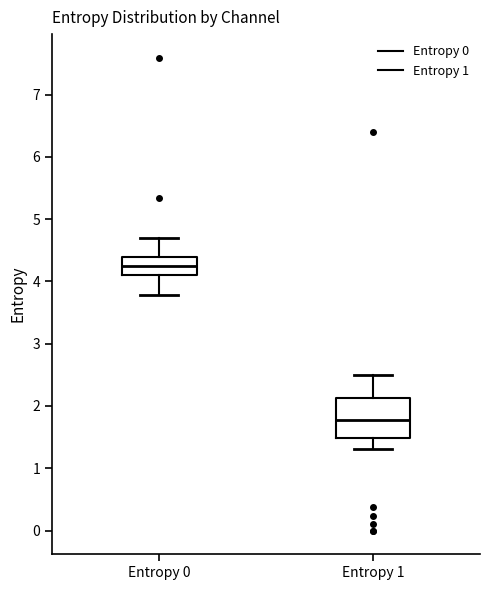

Comparing the boxes themselves (not the whiskers), which one is the tallest?

Entropy 1